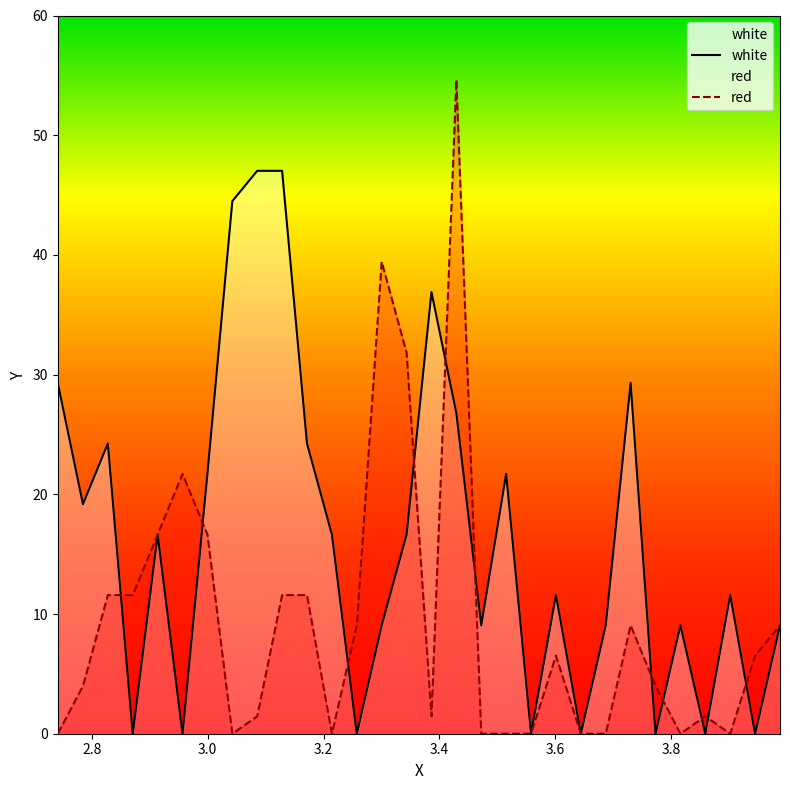

What position from the right is 3.7735?

6